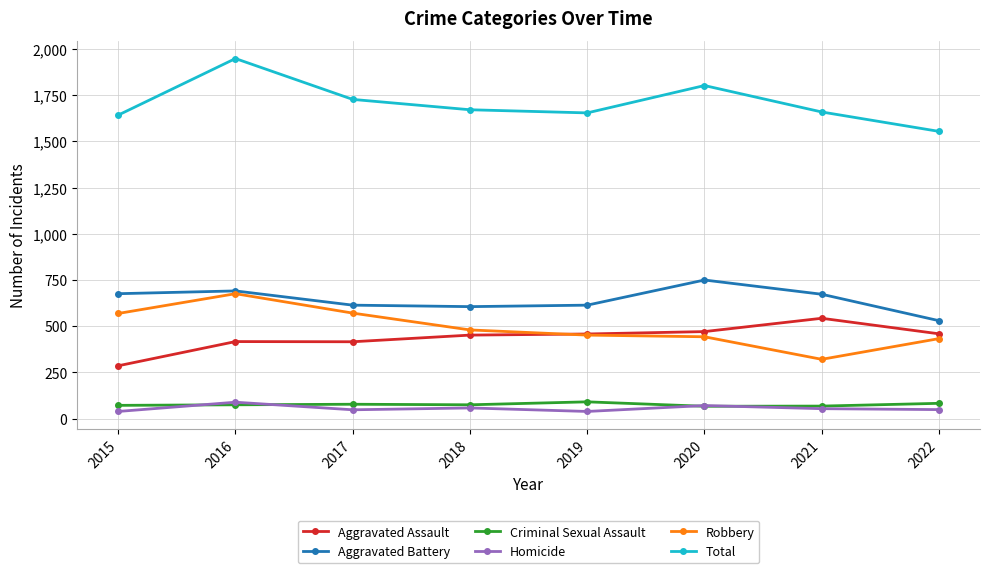

What are all the series names shown in the legend?

Aggravated Assault, Aggravated Battery, Criminal Sexual Assault, Homicide, Robbery, Total